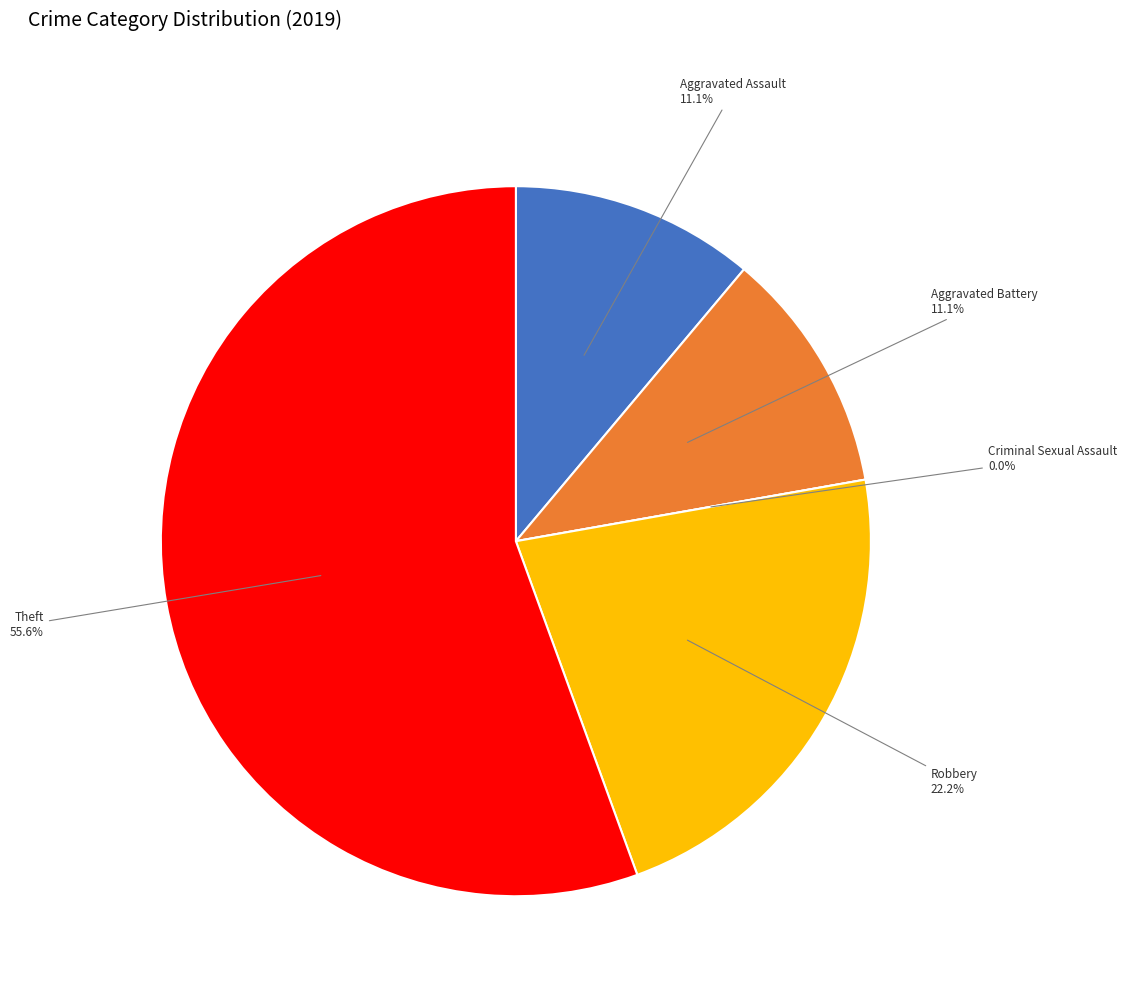

To the nearest percent, what percentage of the pie is Robbery?

22%